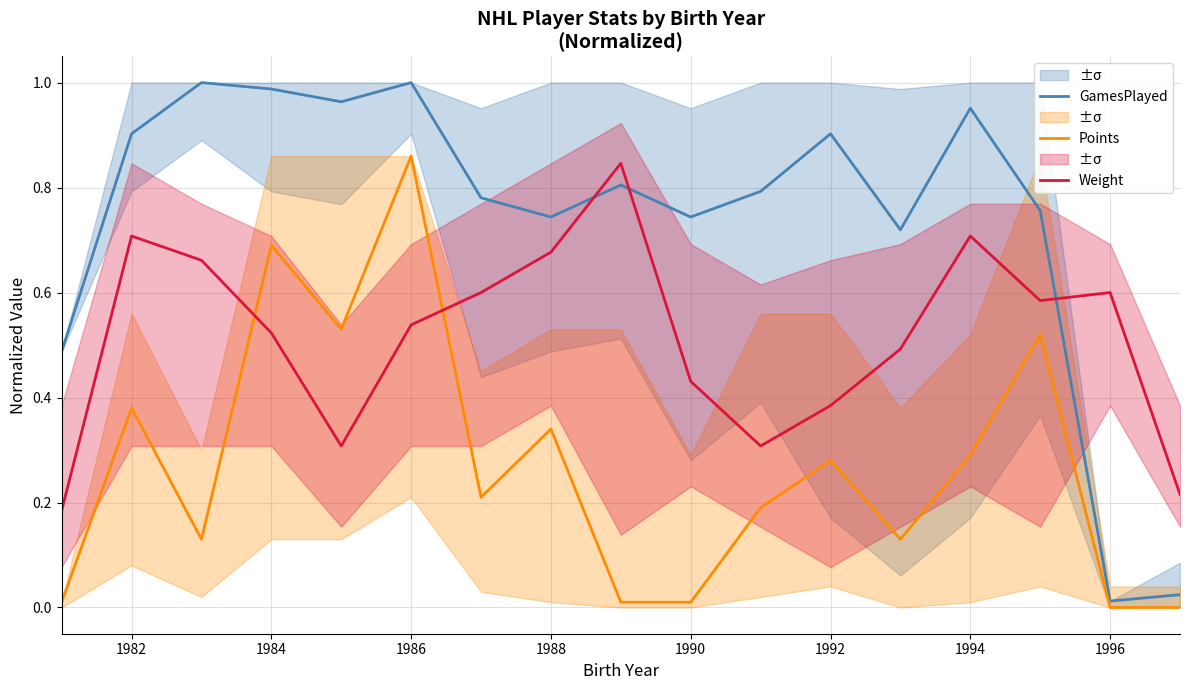

What is the greatest value displayed?

1.0